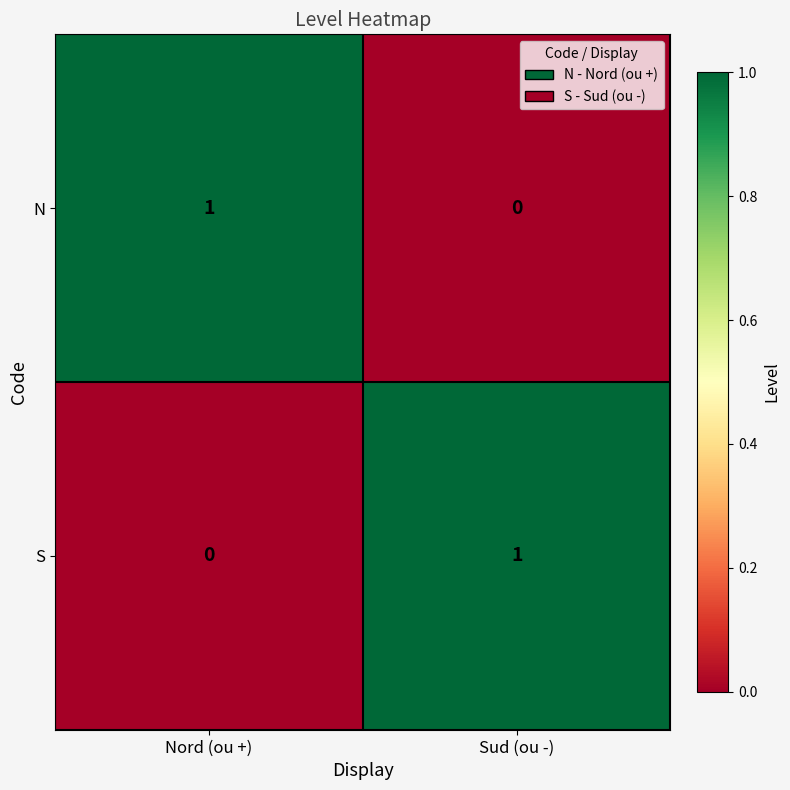

Where is S nearest to the value 0?

Nord (ou +)